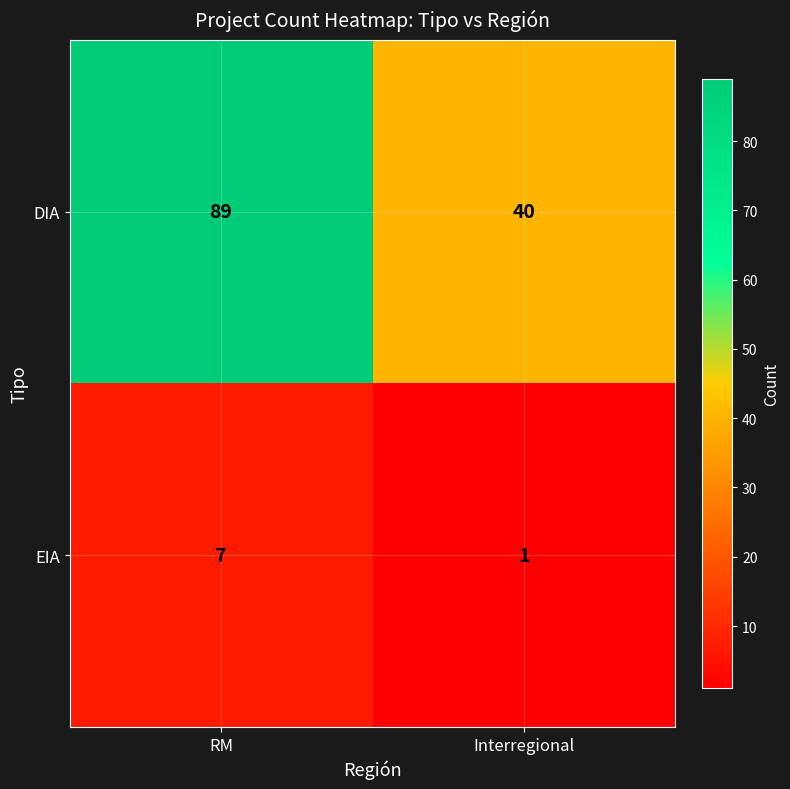

Is the value of EIA at RM greater than the value of DIA at RM?

No